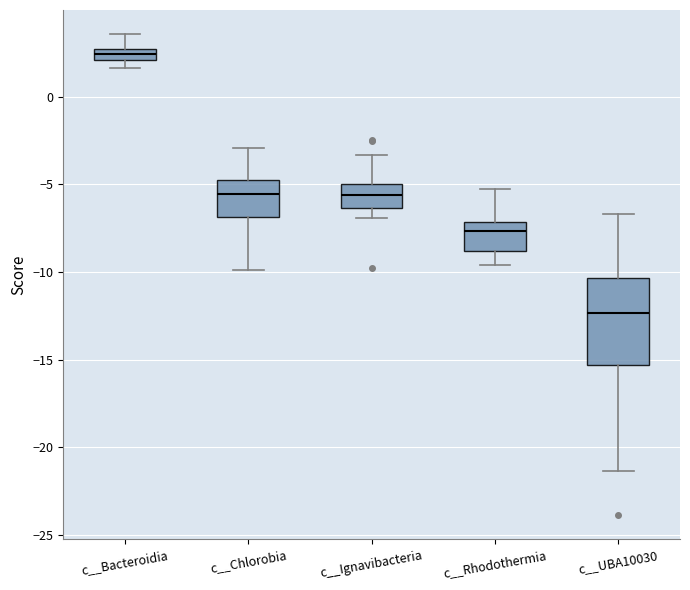

Where is the lower edge of the box for c__Chlorobia on the y-axis? The values are not printed on the chart, so give them approximately, as read against the axis.

-7.0